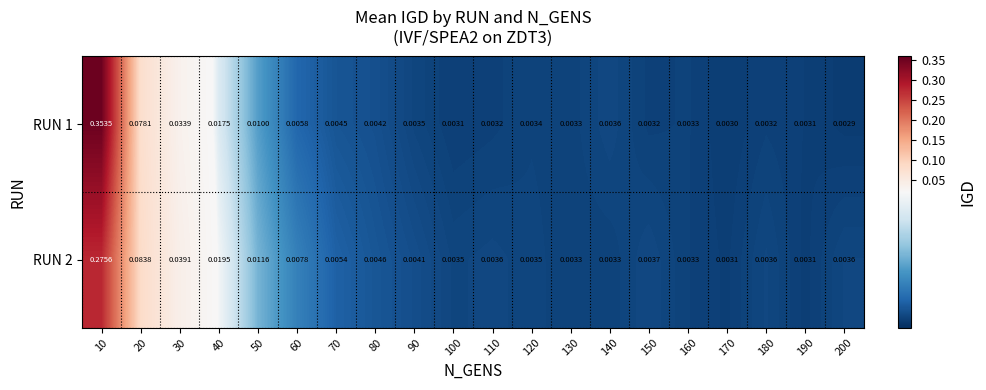

Rank the series at 100 from highest to lowest value.

RUN 2, RUN 1